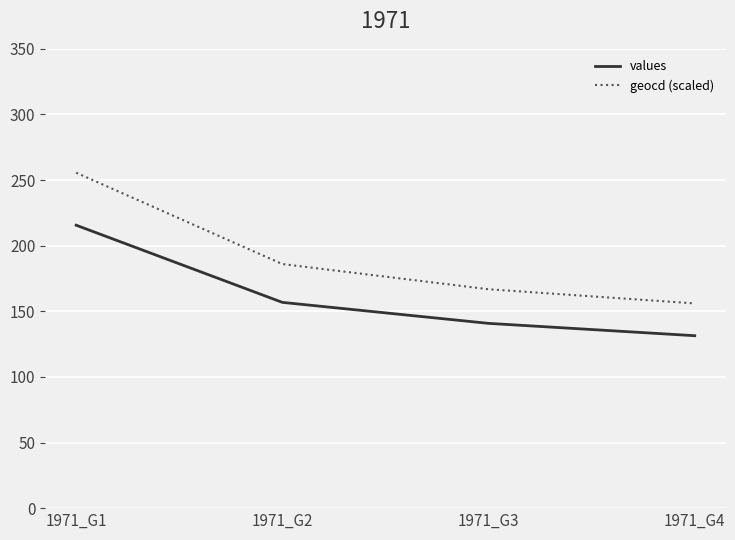

At which category is the sum across all series the highest?

1971_G1